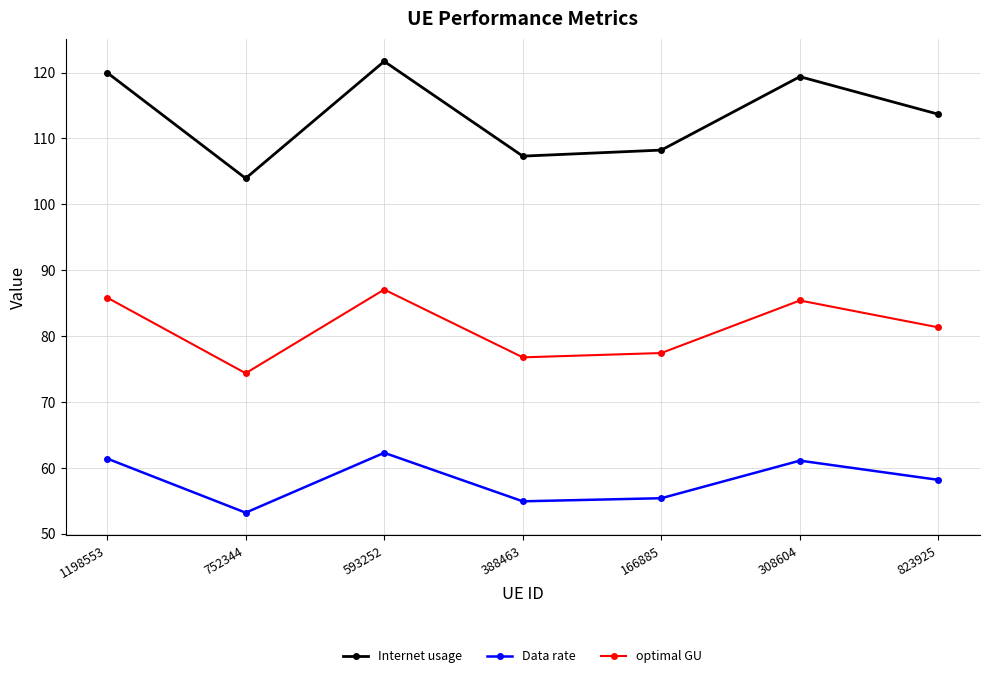

What are all the series names shown in the legend?

Internet usage, Data rate, optimal GU